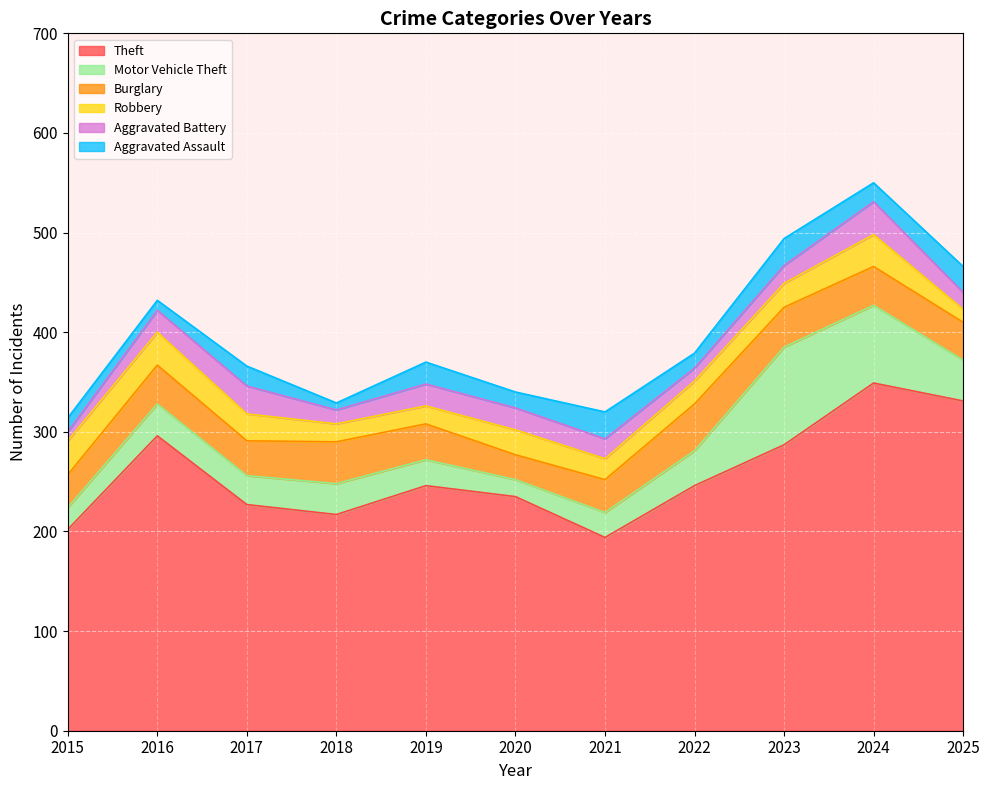

Reading left to right, transcribe all the data shown in this chart.

Theft: 2015=202	2016=296	2017=227	2018=217	2019=246	2020=235	2021=194	2022=246	2023=287	2024=349	2025=331
Burglary: 2015=33	2016=39	2017=35	2018=42	2019=36	2020=25	2021=33	2022=47	2023=40	2024=39	2025=38
Robbery: 2015=34	2016=33	2017=27	2018=18	2019=18	2020=25	2021=21	2022=23	2023=24	2024=32	2025=13
Motor Vehicle Theft: 2015=22	2016=32	2017=29	2018=31	2019=26	2020=17	2021=25	2022=35	2023=98	2024=78	2025=41
Aggravated Assault: 2015=14	2016=10	2017=20	2018=7	2019=22	2020=16	2021=27	2022=15	2023=27	2024=19	2025=26
Aggravated Battery: 2015=9	2016=22	2017=28	2018=14	2019=22	2020=22	2021=20	2022=13	2023=18	2024=33	2025=17